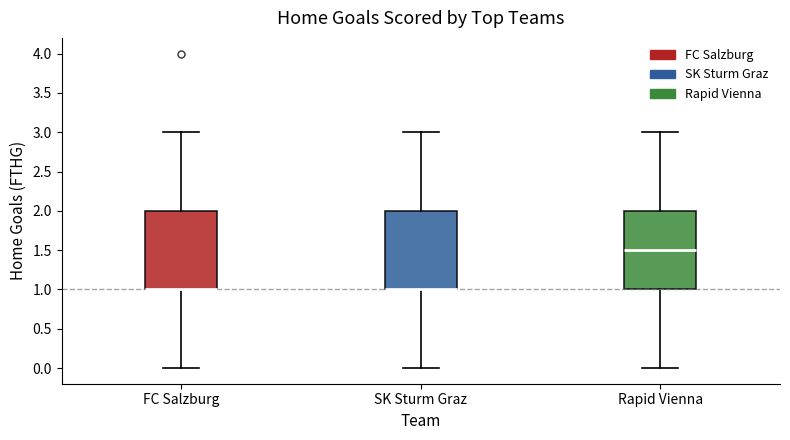

Reading left to right, transcribe this box plot: for each box, give where its median line is, the range the box spans, and where its two whiskers end, as read against the y-axis. The values are not printed on the chart, so give them approximately, as read against the axis.

FC Salzburg: median 1.0 (drawn on the box's lower edge), box 1.0 to 2.0, whiskers 0.0 to 3.0
SK Sturm Graz: median 1.0 (drawn on the box's lower edge), box 1.0 to 2.0, whiskers 0.0 to 3.0
Rapid Vienna: median 1.5, box 1.0 to 2.0, whiskers 0.0 to 3.0